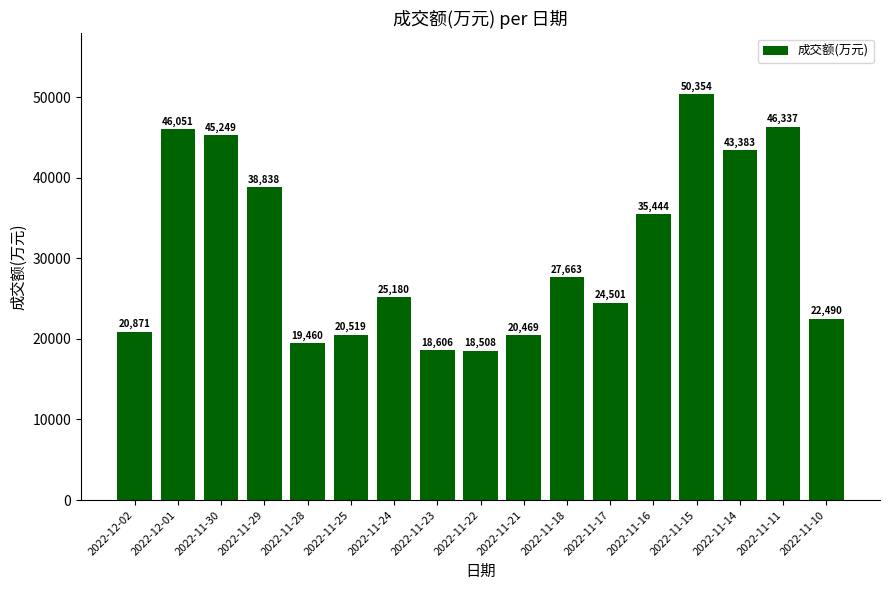

What is the label of the 2nd bar from the left?

2022-12-01